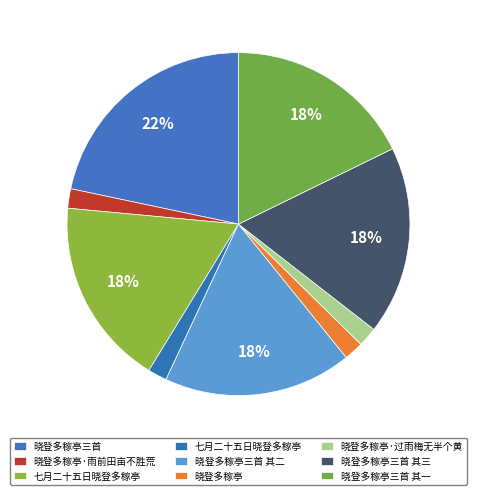

Which slice is the smallest?

七月二十五日晓登多稼亭